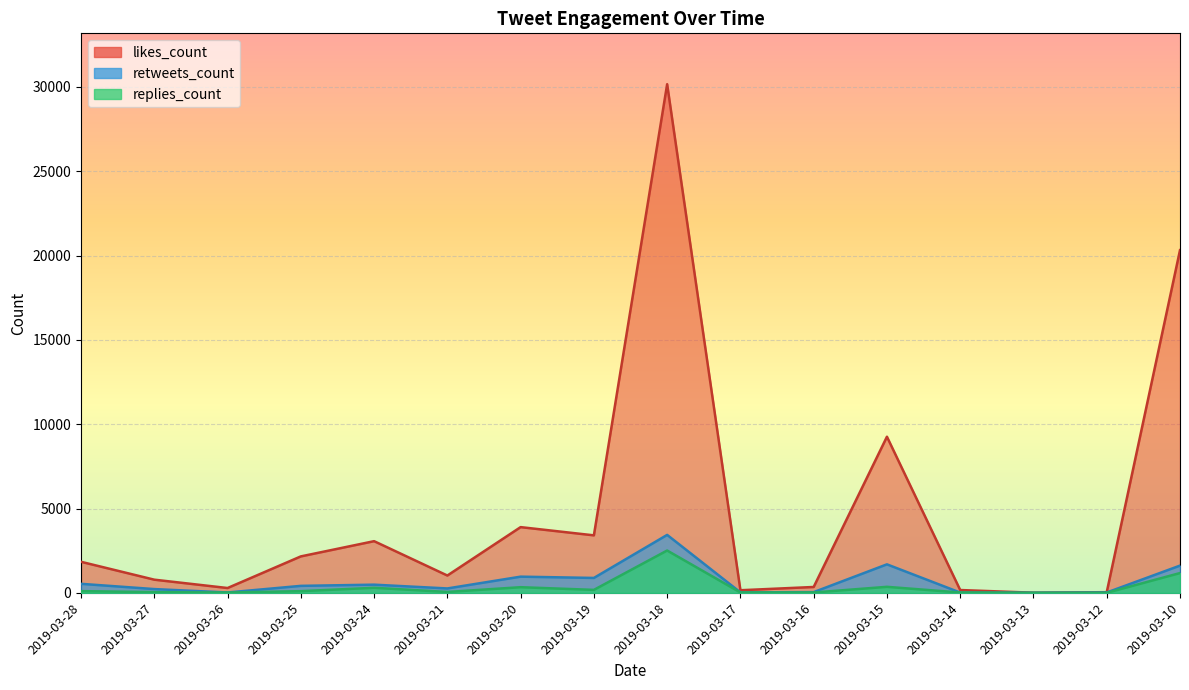

Reading left to right, list all the values displayed in this chart.

likes_count: 1840	780	285	2160	3063	1026	3896	3408	30157	154	347	9256	166	8	39	20317
retweets_count: 534	223	21	413	484	260	959	883	3435	27	42	1689	16	1	20	1614
replies_count: 101	43	17	99	299	52	334	175	2509	21	21	356	19	2	2	1172